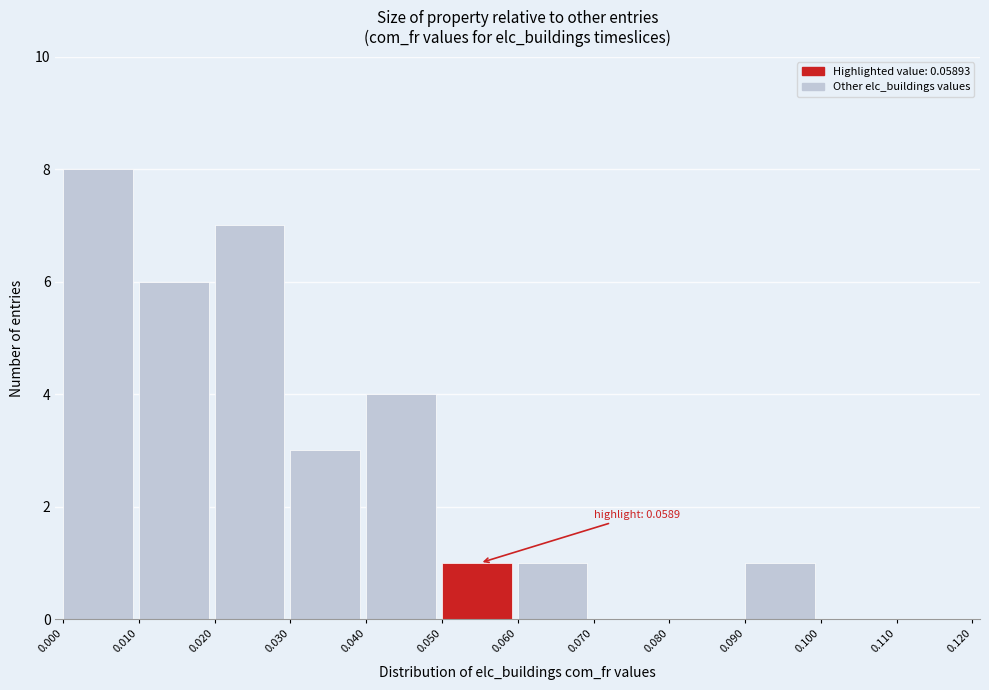

Which range on the x-axis has the tallest bar?

0.000 to 0.010